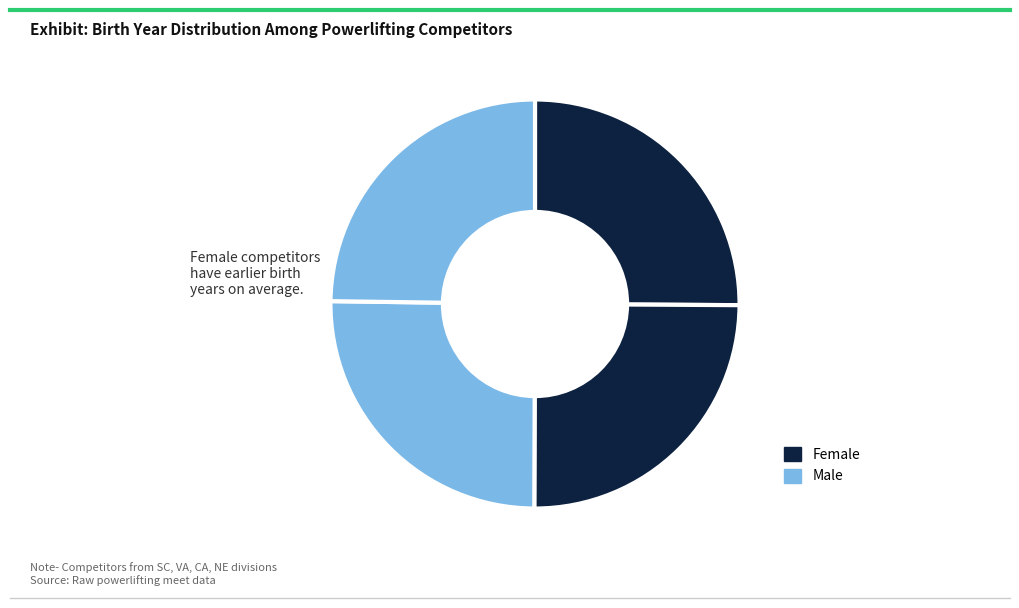

Is there a majority slice in this chart?

No